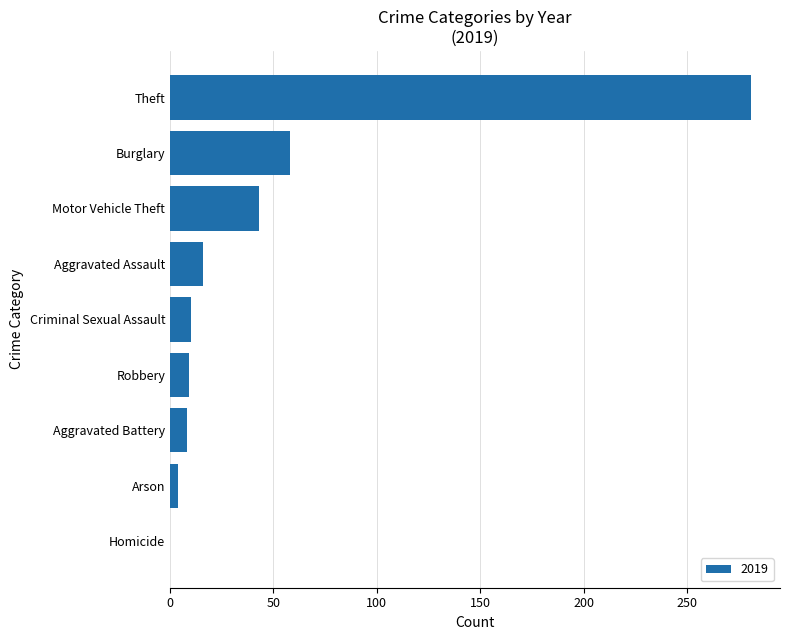

What is the sum of the values at Theft and Aggravated Assault?

297